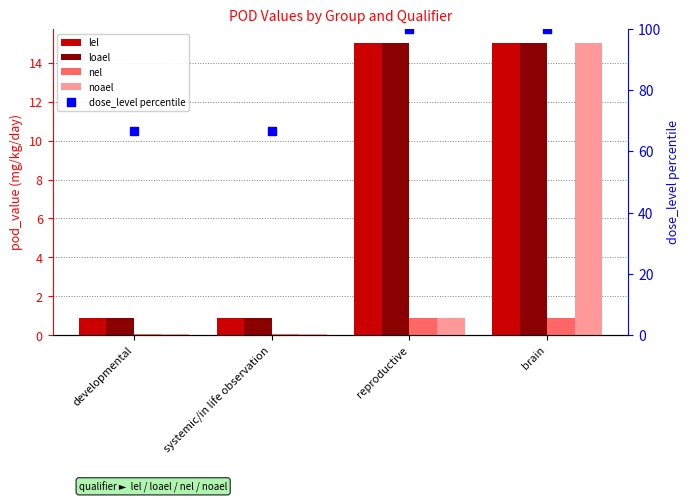

Which series reaches the maximum Y coordinate?

dose_level percentile